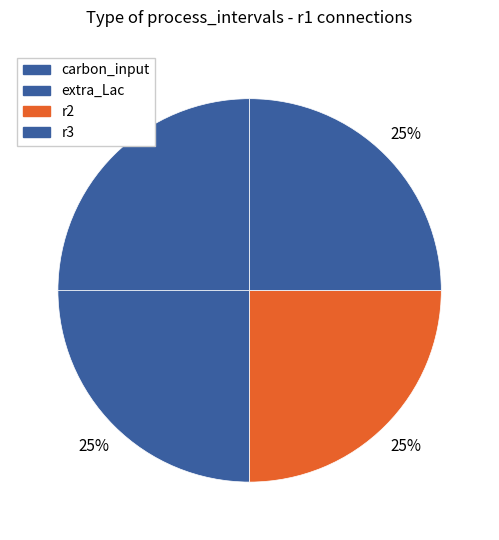

How many segments does this pie chart have?

4